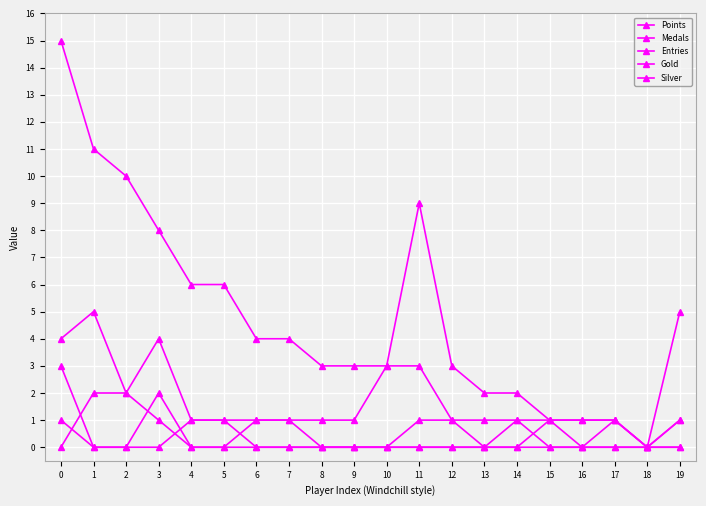

How many data points does each series have?

20